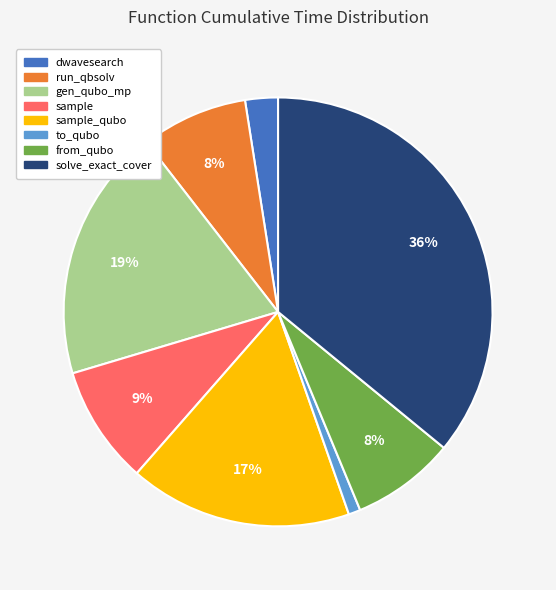

To the nearest percent, what is the difference between the gen_qubo_mp and dwavesearch slice percentages?

17%